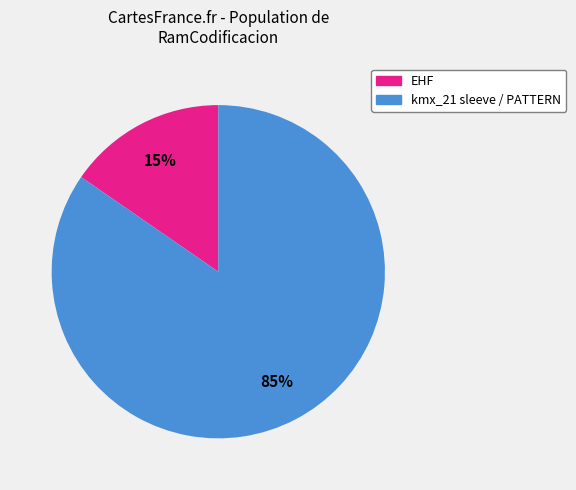

To the nearest percent, what is the average slice percentage?

50%